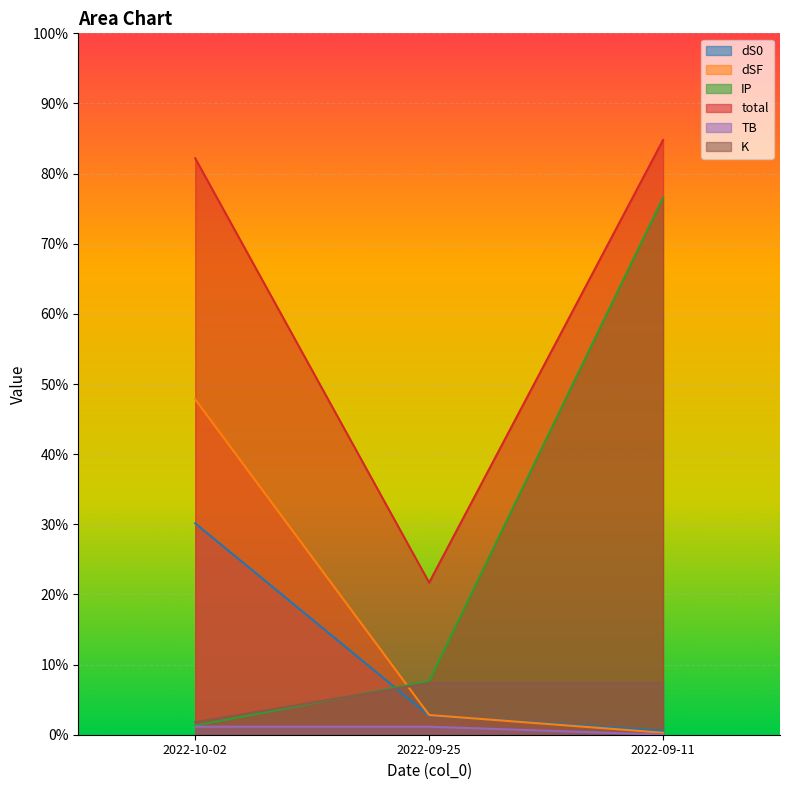

What position from the right is 2022-10-02?

3